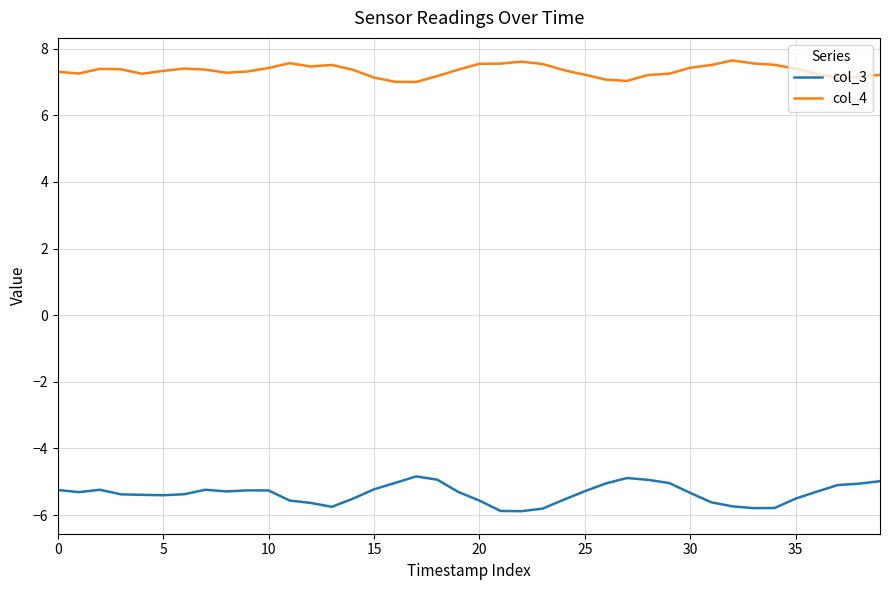

True or false: col_3 and col_4 cross at least once.

False